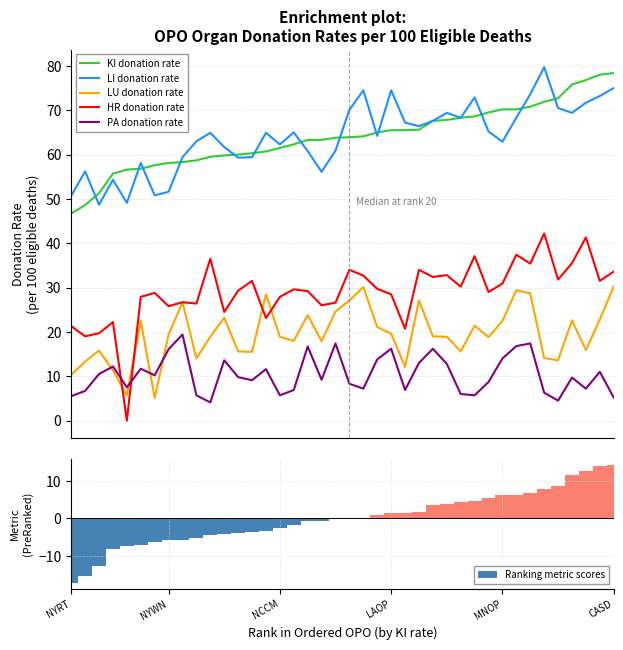

The LI donation rate series shows 50.8 at 6. True or false?

True